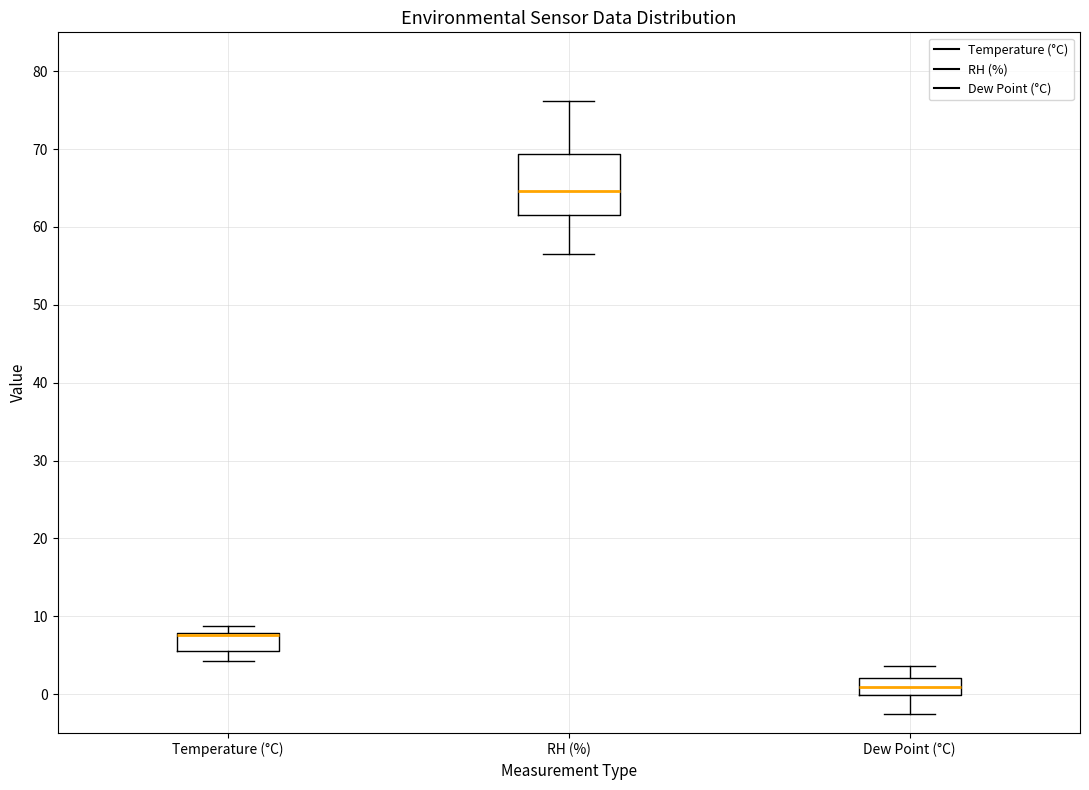

Reading left to right, transcribe this box plot: for each box, give where its median line is, the range the box spans, and where its two whiskers end, as read against the y-axis. The values are not printed on the chart, so give them approximately, as read against the axis.

Temperature (°C): median 8 (drawn on the box's upper edge), box 6 to 8, whiskers 4 to 9
RH (%): median 65, box 61 to 69, whiskers 57 to 76
Dew Point (°C): median 1, box 0 to 2, whiskers -3 to 4